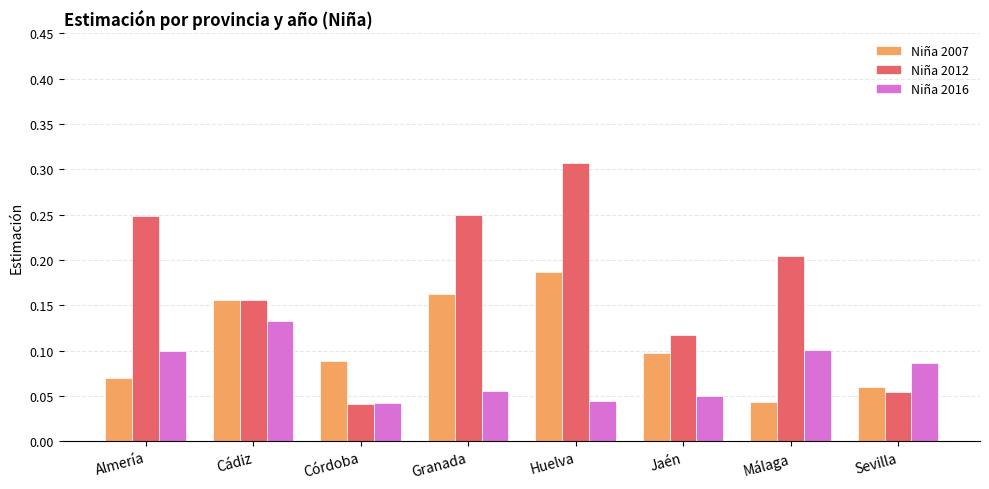

Which category has the highest value across all series?

Huelva